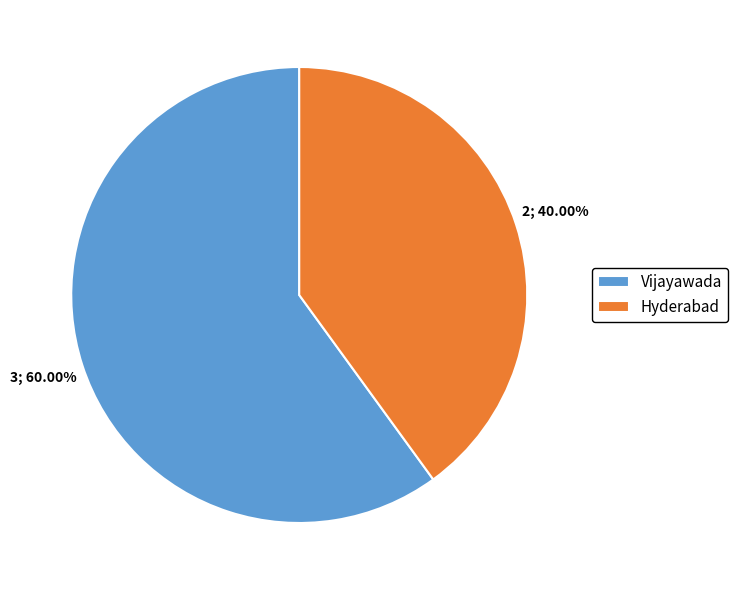

What is the ratio of the value at Vijayawada to the value at Hyderabad?

1.5